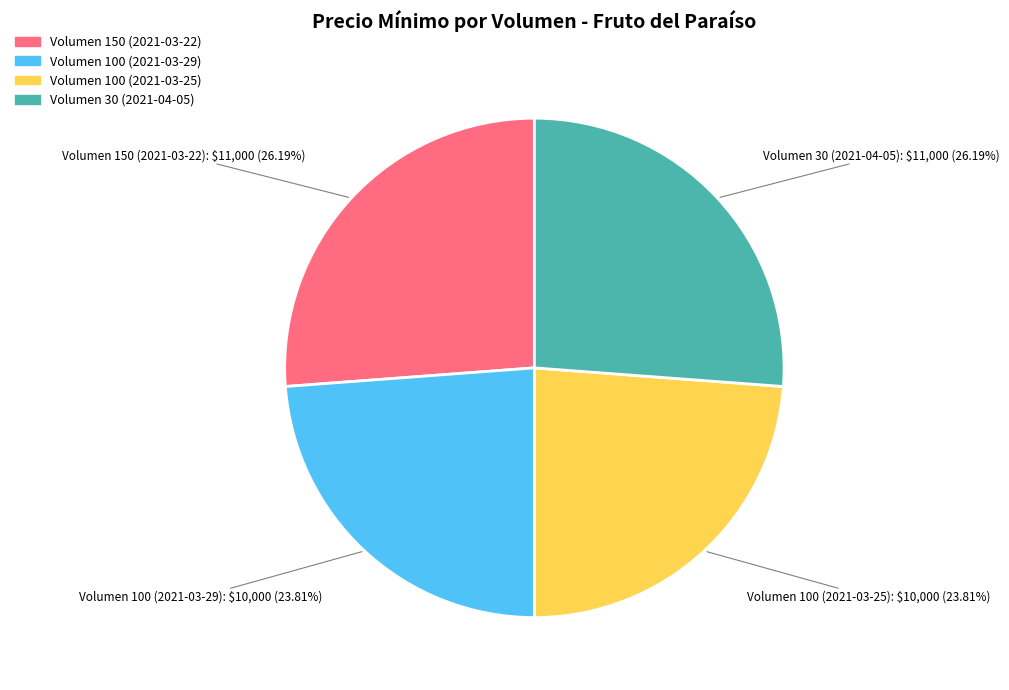

Is there a majority slice in this chart?

No